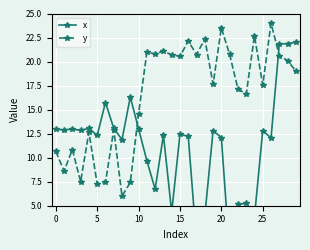

In y, how many points are higher than both neighbors (excluding endpoints)?

10